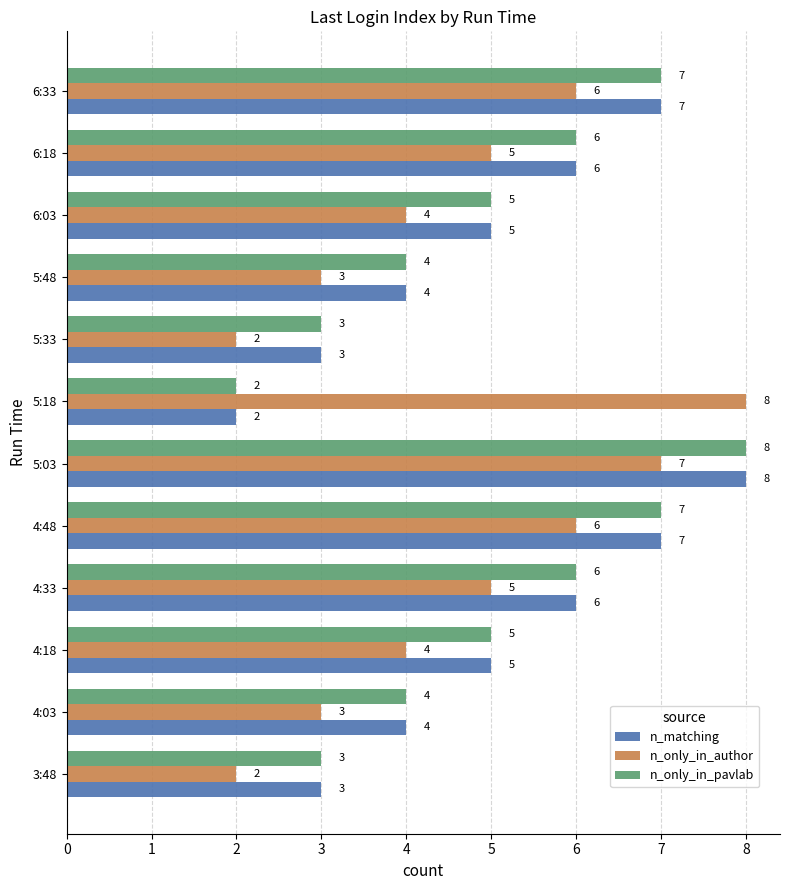

The value of n_only_in_pavlab at 4:33 is 6. True or false?

True